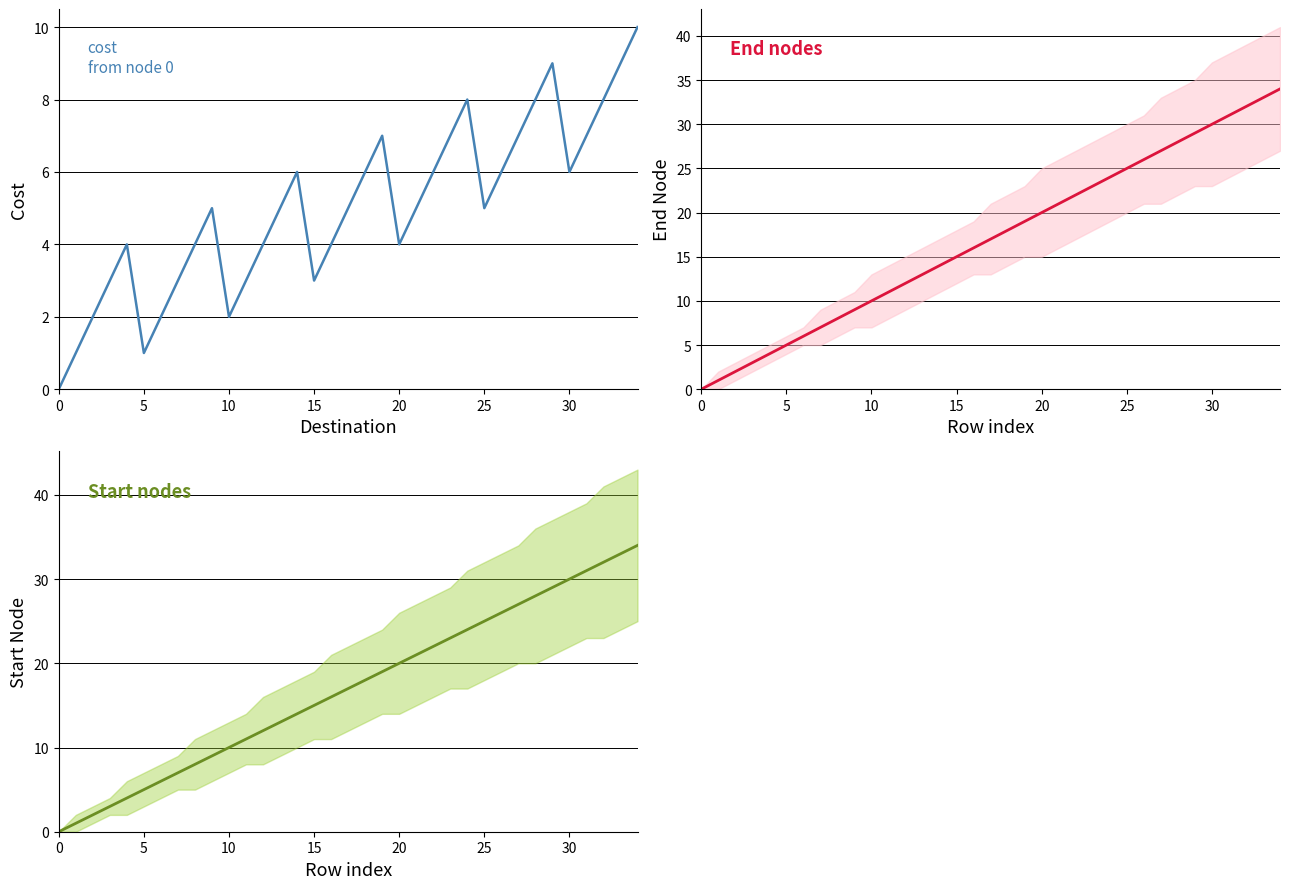

True or false: start has more than 0 points higher than both neighbors.

False